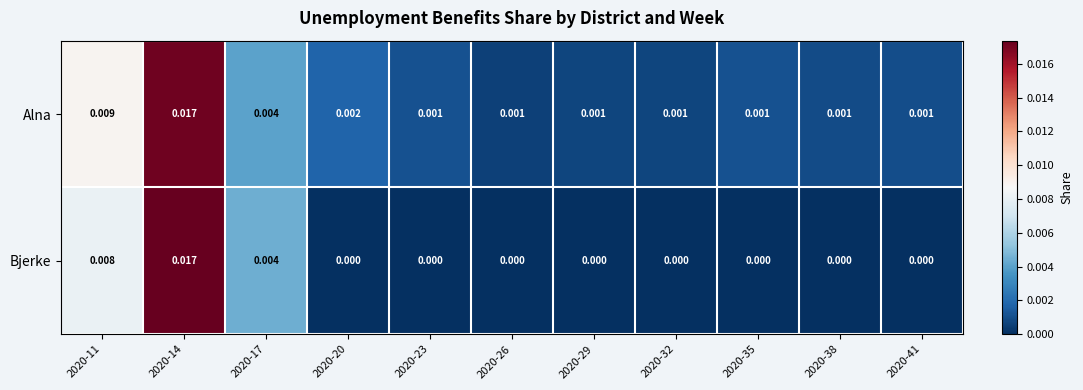

Rank the series by their average value, from highest to lowest.

Alna, Bjerke